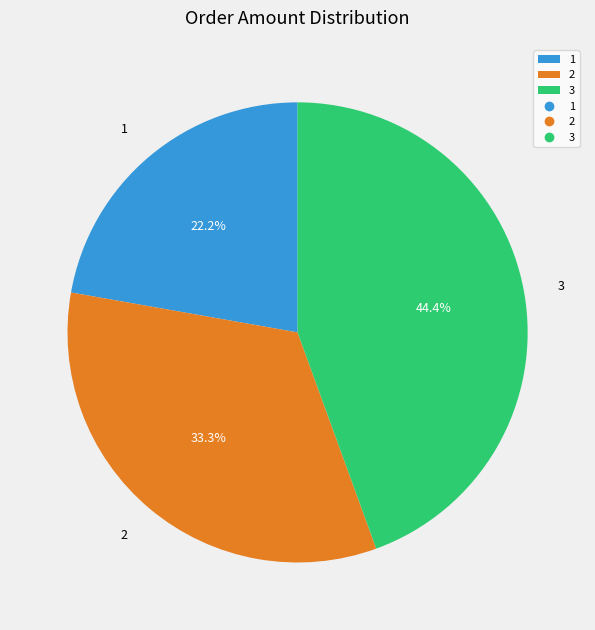

What is the ratio of the value at 3 to the value at 1?

2.0